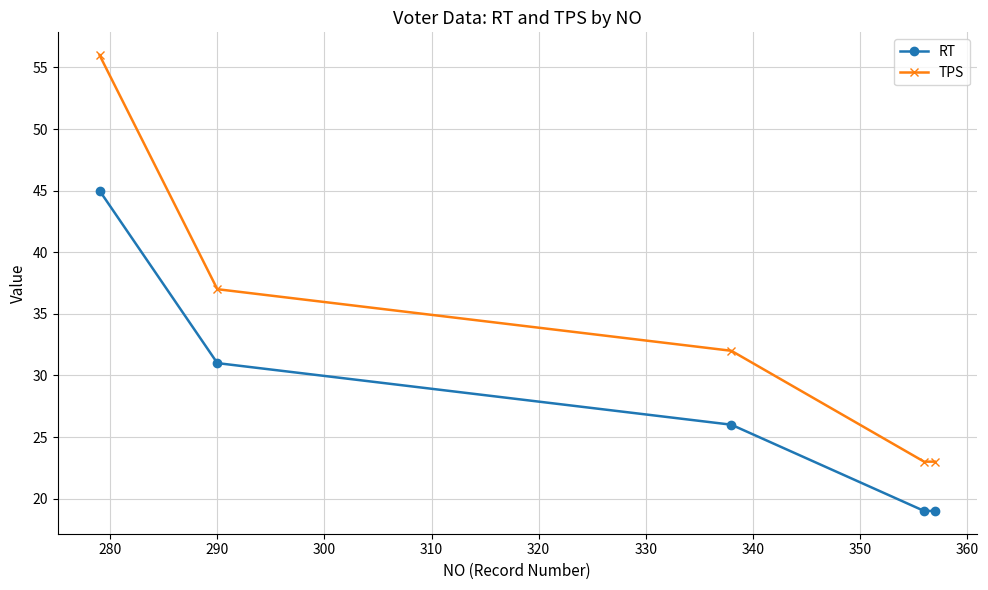

Reading left to right, extract all data points from this chart.

RT: 45	31	26	19	19
TPS: 56	37	32	23	23